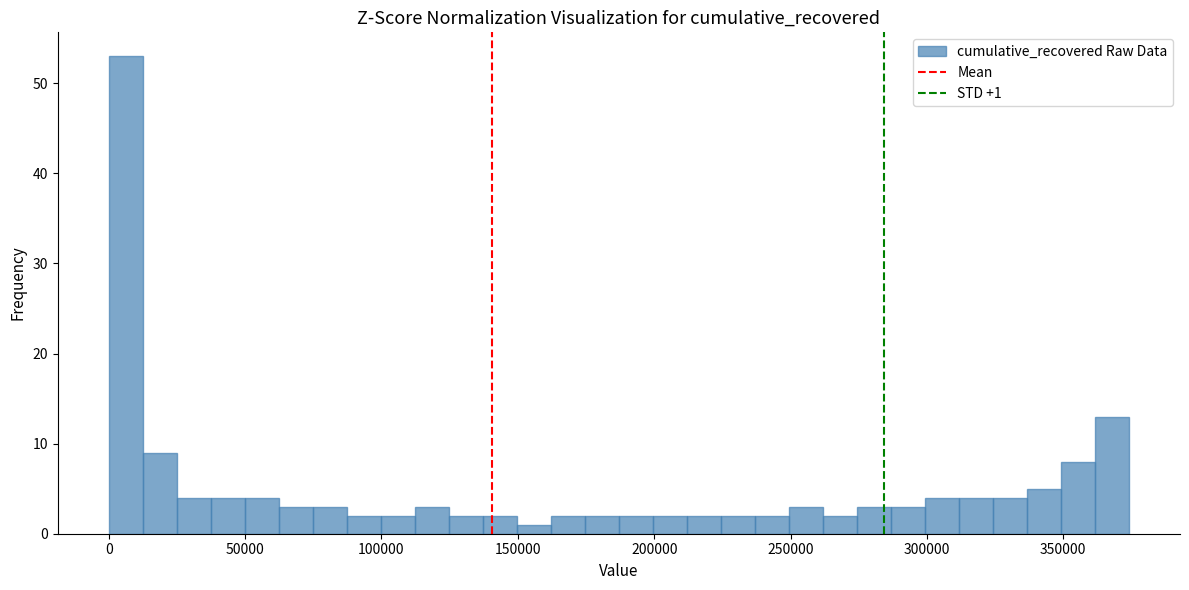

Read against the x-axis, roughly where is the centre of the tallest bar?

5000